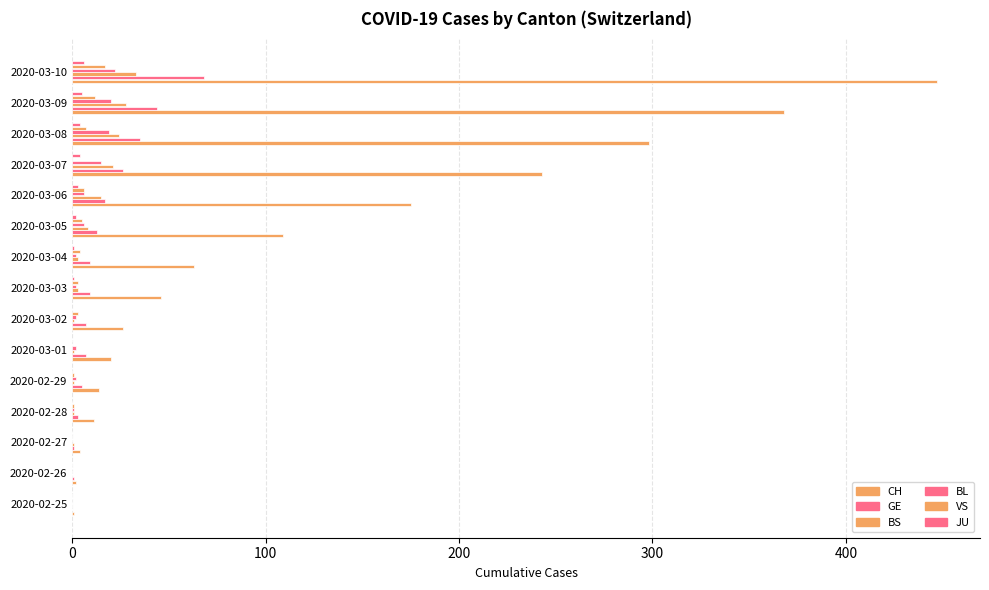

What is the difference between the maximum and minimum values in the JU series?

6